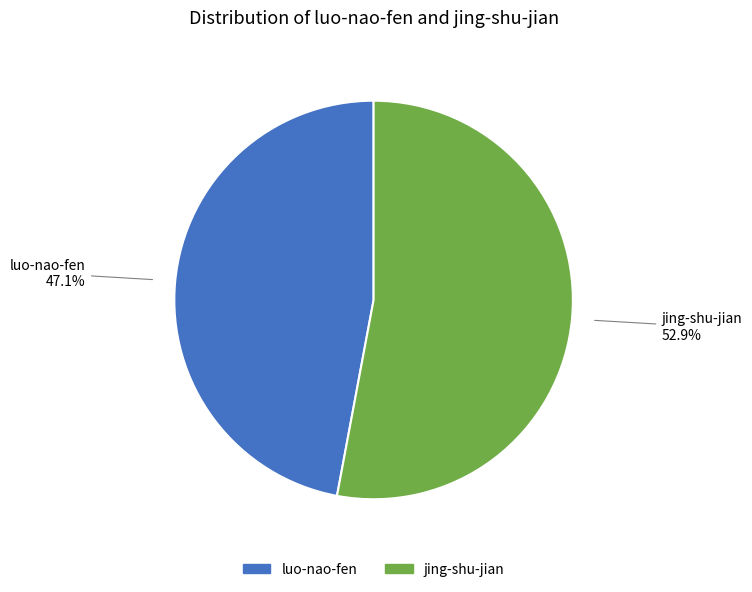

How many slices are in this pie chart?

2